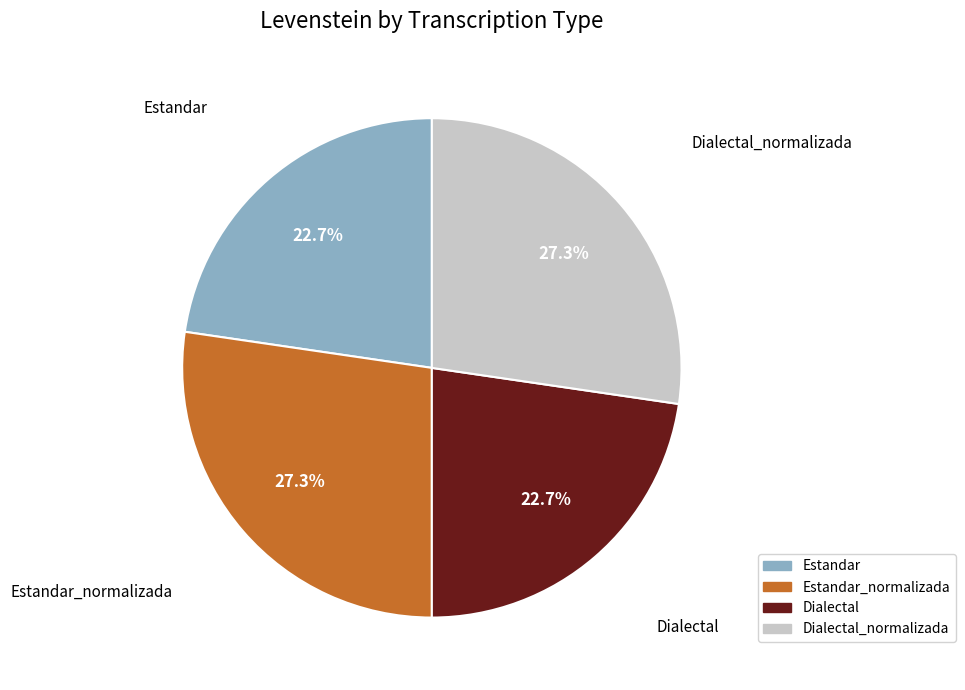

Is it true that Estandar is 23% of the pie?

True